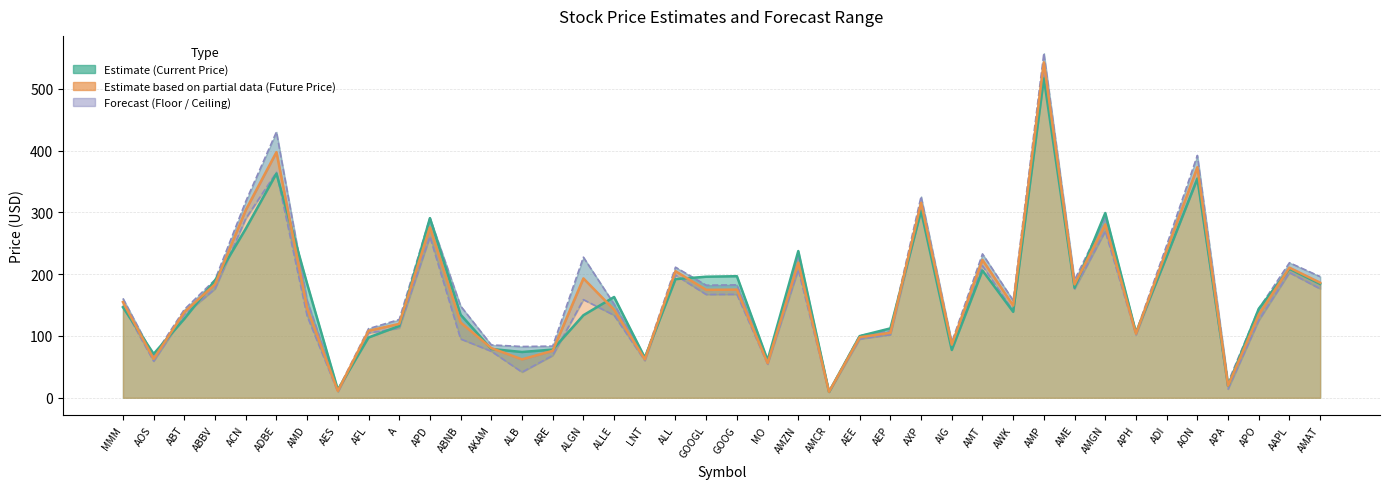

Is it true that Ceiling line equals 157.4 at AMD?

True